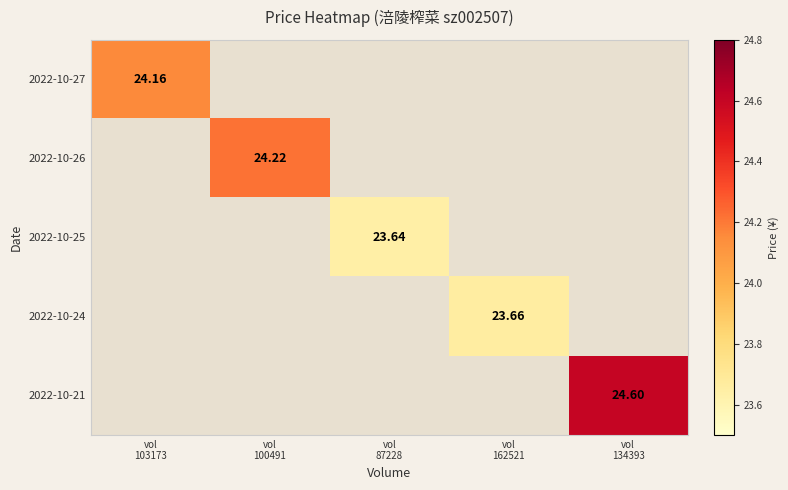

Which category has the lowest value across all series?

vol
87228